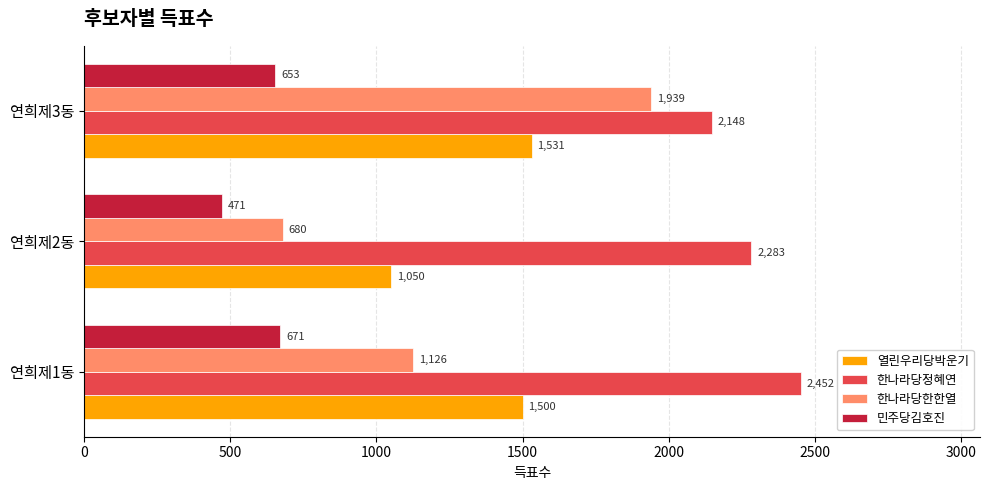

What is the approximate value of 열린우리당박운기 at 연희제3동?

1531